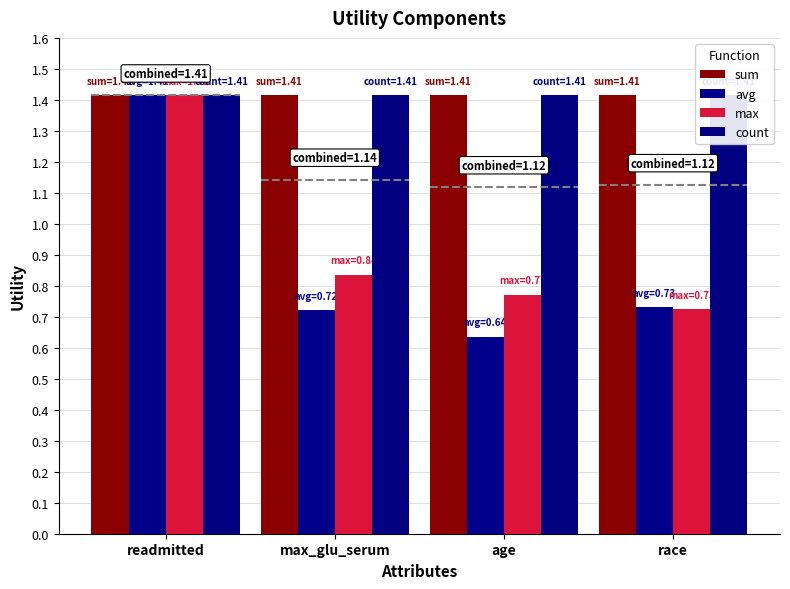

Read the max value at race.

0.7